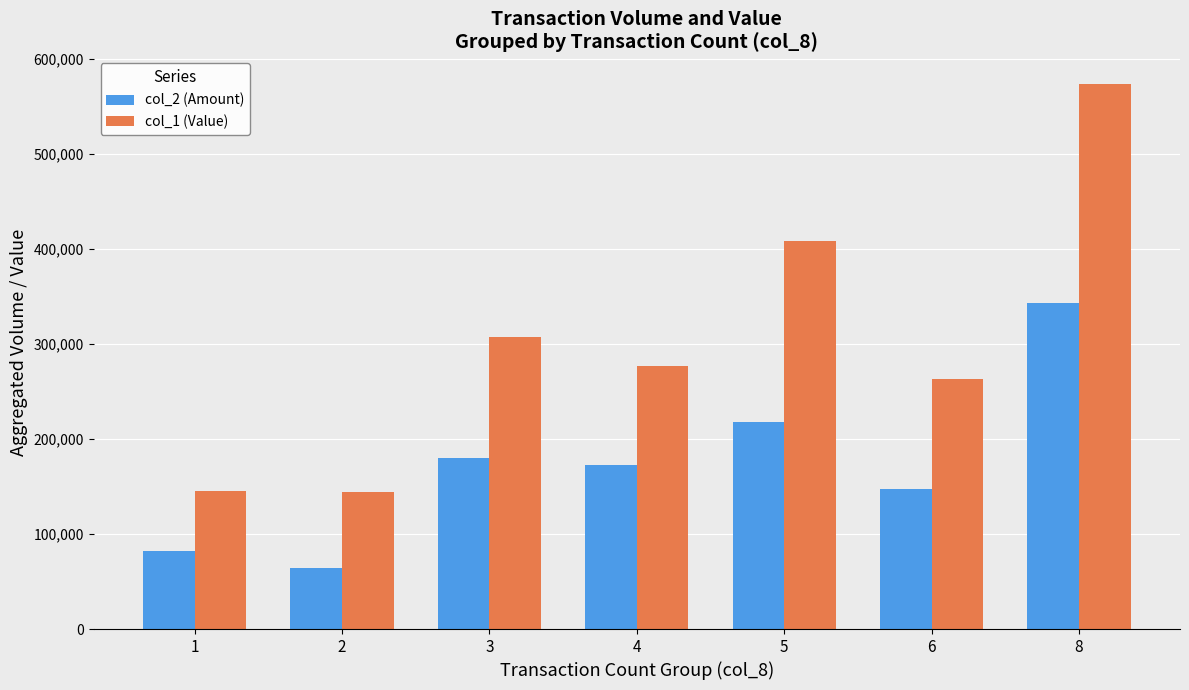

At 4, list the series in order from largest to smallest.

col_1 (Value), col_2 (Amount)